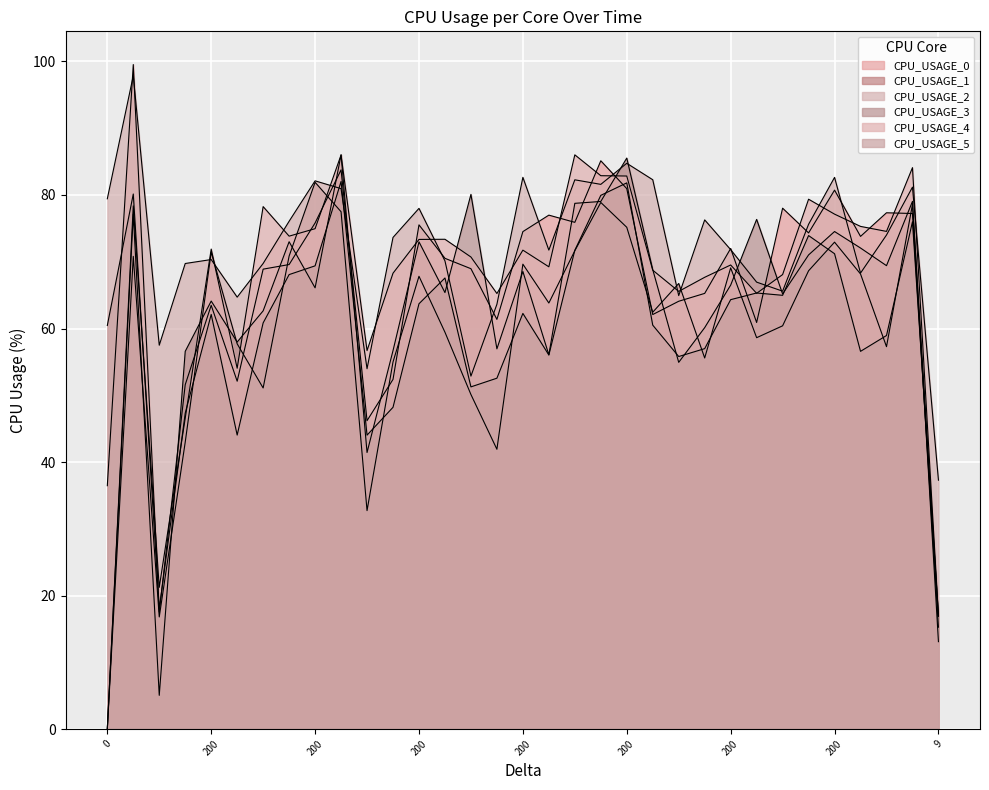

At how many categories does at least one series exceed 68?

27